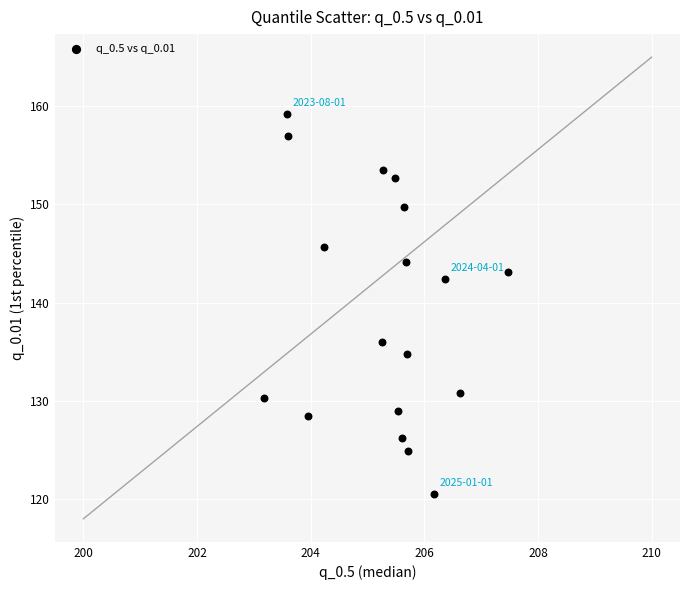

What is the range of X values (max minus min)?

4.3